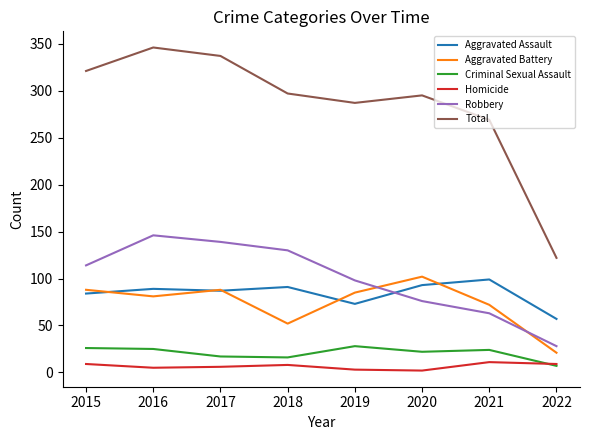

Which series changed the most between 2017 and 2020?

Robbery